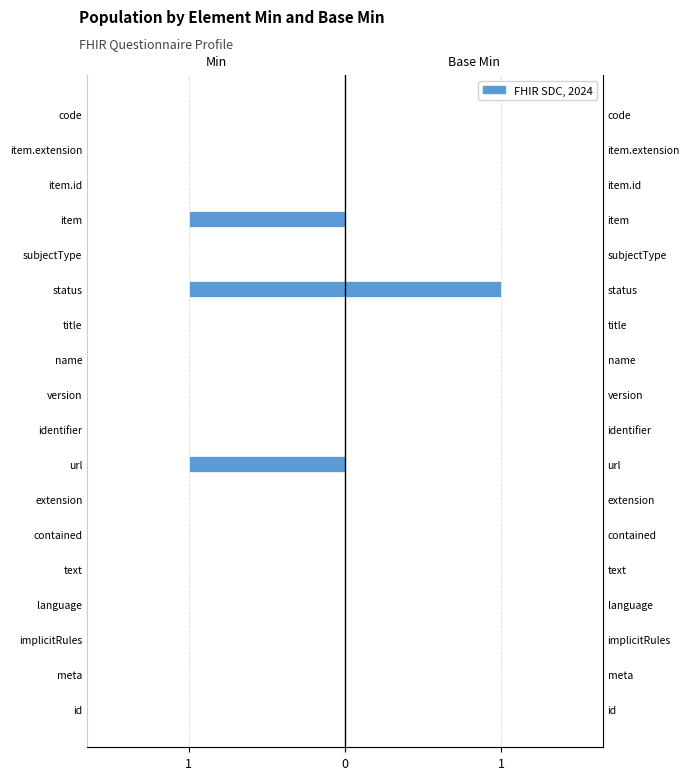

Reading right to left, list all the values displayed in this chart.

Min: 0	0	0	-1	0	-1	0	0	0	0	-1	0	0	0	0	0	0	0
Base Min: 0	0	0	0	0	1	0	0	0	0	0	0	0	0	0	0	0	0